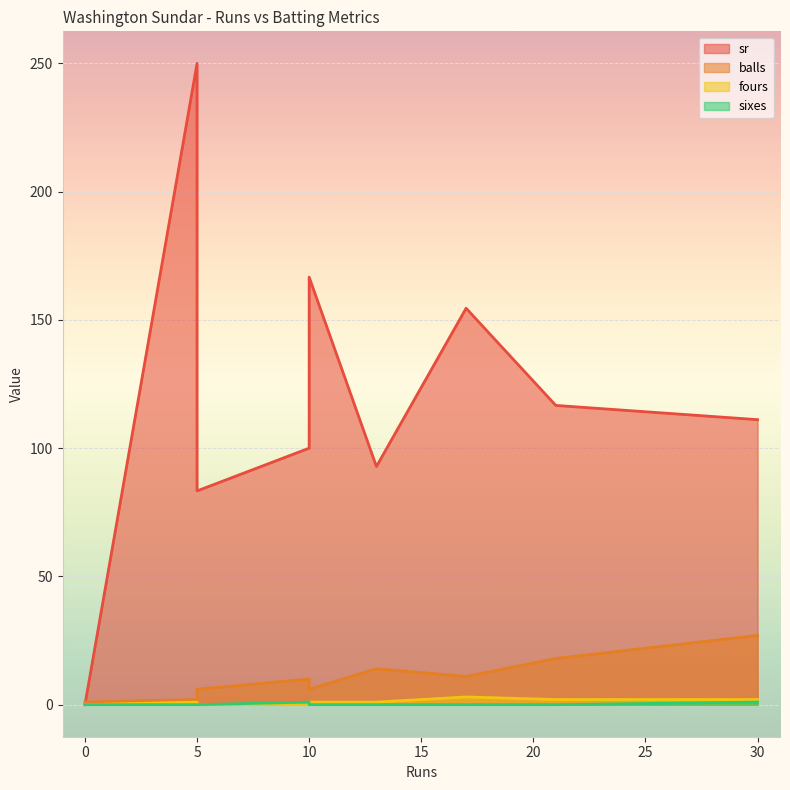

True or false: fours and sr cross at least once.

False